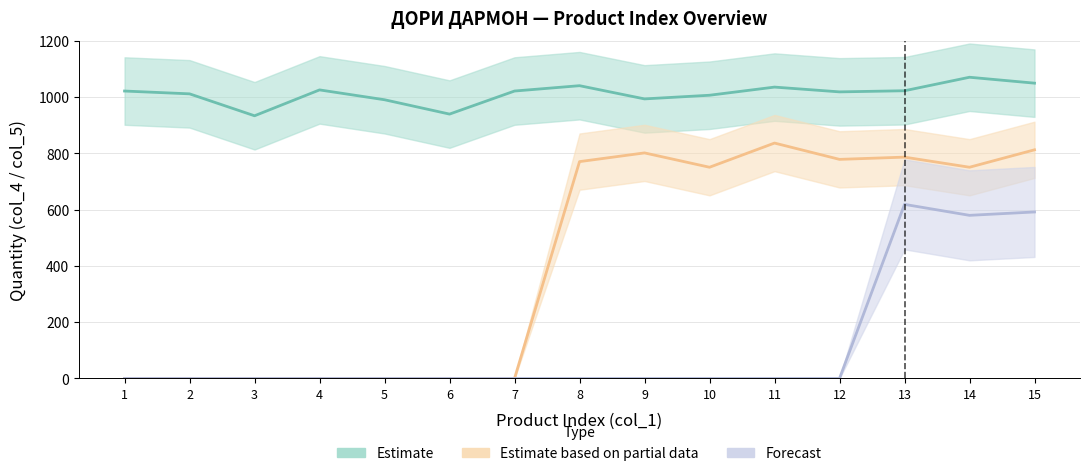

Reading left to right, what are all the values shown in this chart?

Estimate: 1022	1012	934	1026	991	940	1022	1041	994	1007	1036	1019	1023	1071	1050
Estimate based on partial data: 0	0	0	0	0	0	0	771	802	751	837	779	787	751	813
Forecast: 0	0	0	0	0	0	0	0	0	0	0	0	619	580	592